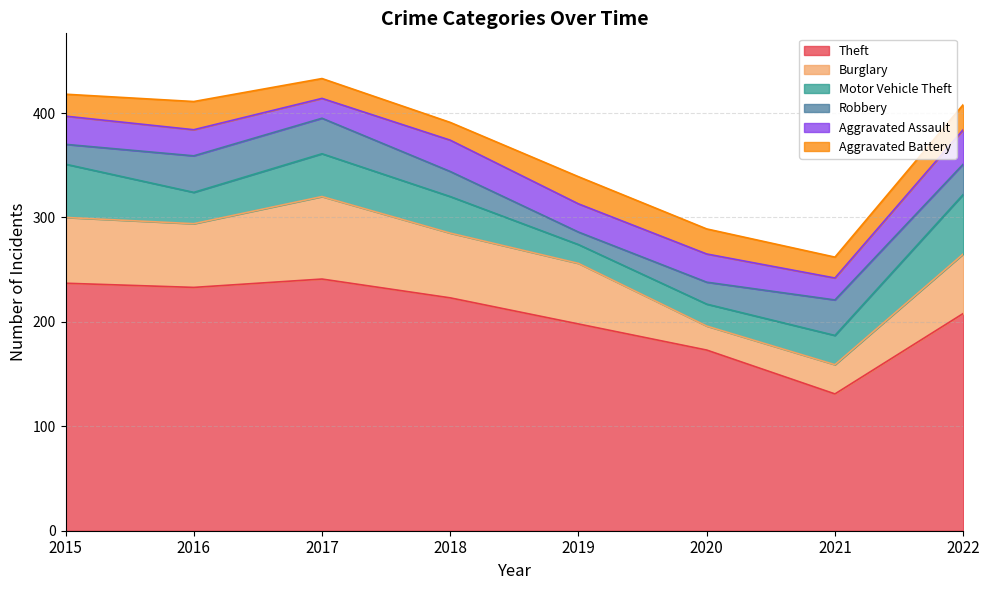

What is the sum of all Theft values?

1644